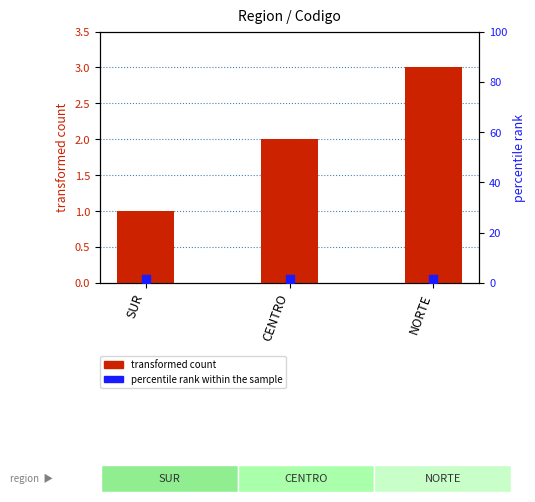

Which series reaches the minimum Y coordinate?

codigo